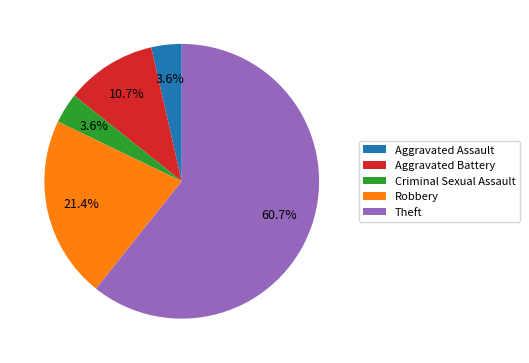

Which has a higher value, Aggravated Battery or Criminal Sexual Assault?

Aggravated Battery